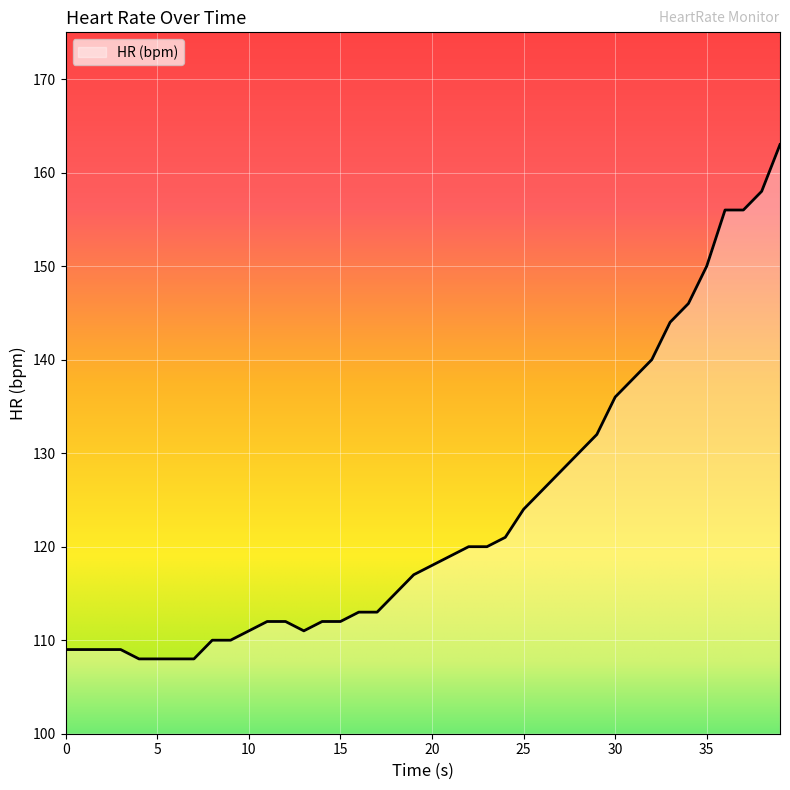

What is the smallest value displayed?

108